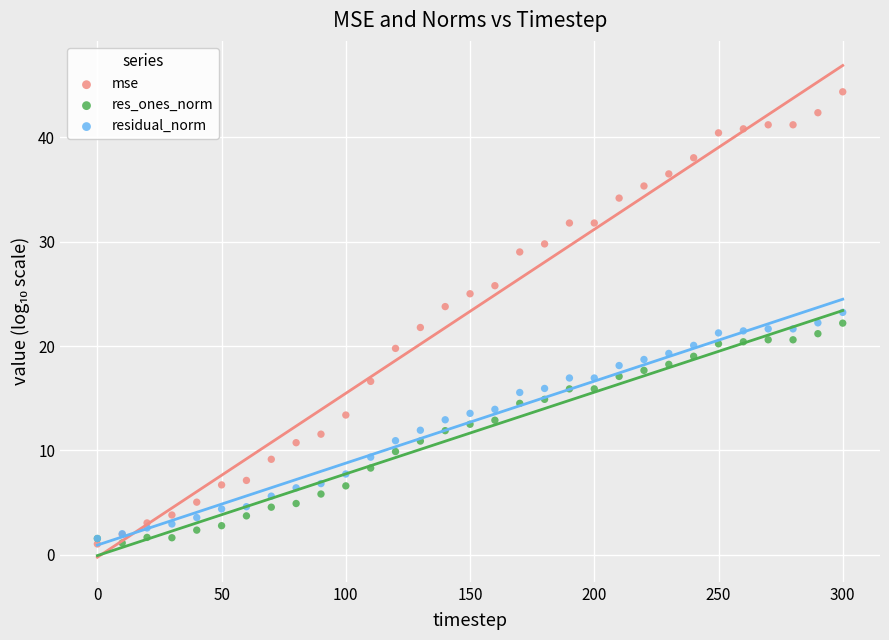

Which series has the widest spread of Y values?

mse